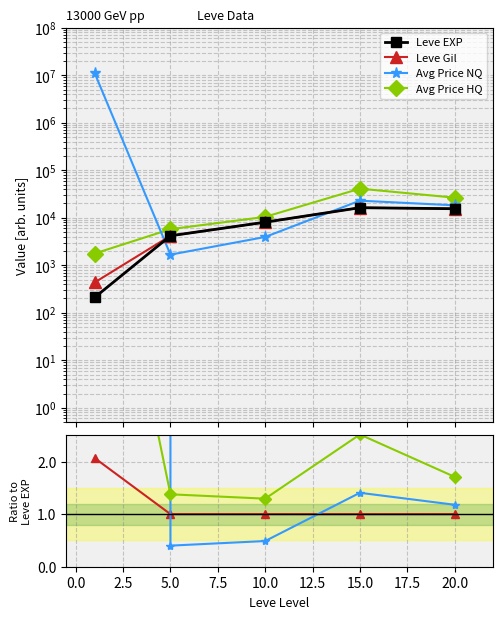

What is the smallest value displayed?

0.4